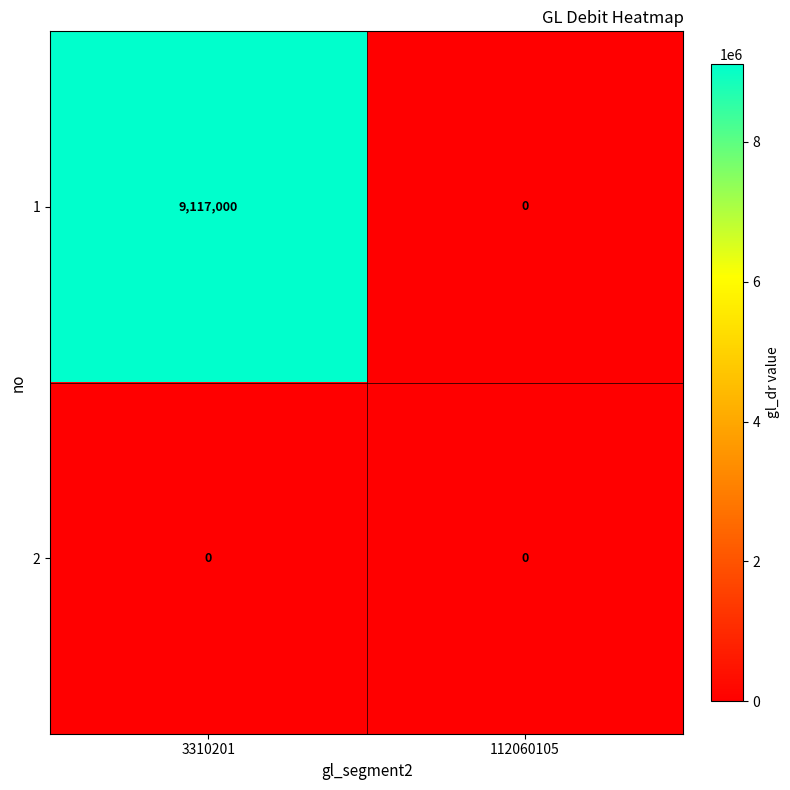

Which series has the largest range (max minus min)?

1